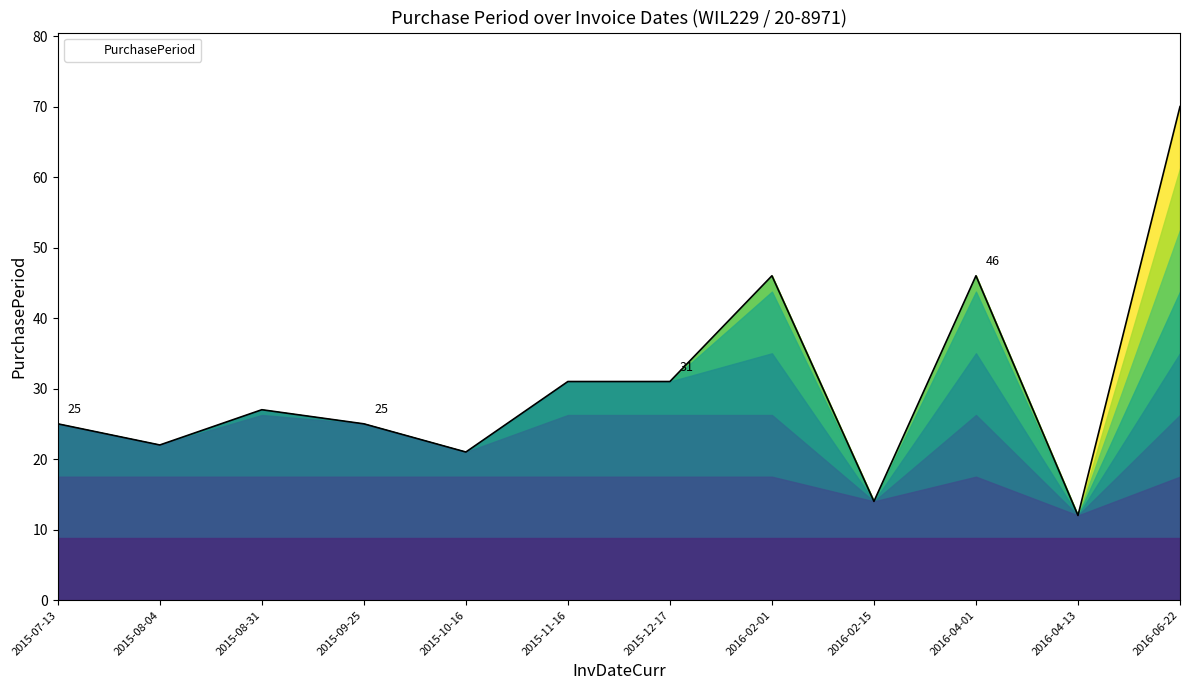

List the labels in order of value, largest first.

2016-06-22, 2016-02-01, 2016-04-01, 2015-11-16, 2015-12-17, 2015-08-31, 2015-07-13, 2015-09-25, 2015-08-04, 2015-10-16, 2016-02-15, 2016-04-13